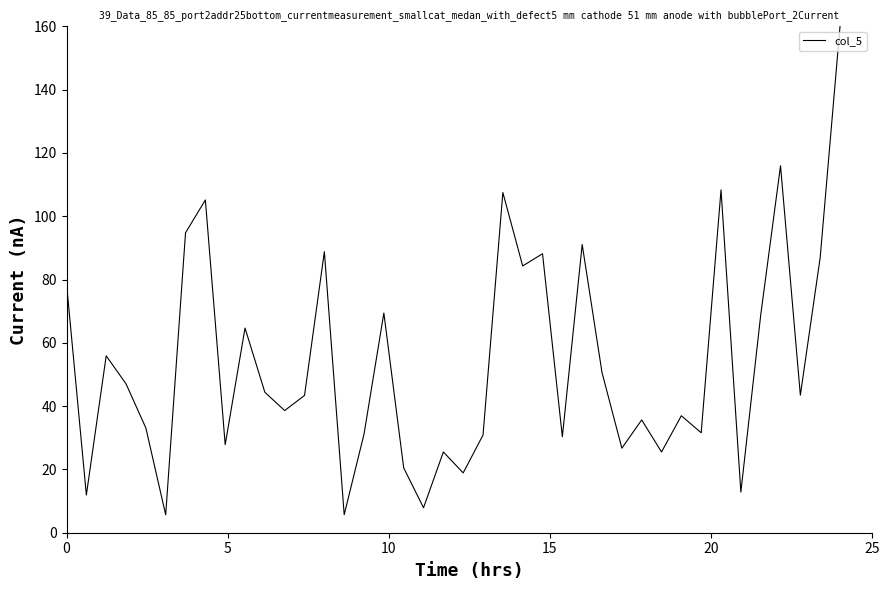

What is the maximum value shown in the chart?

160.0